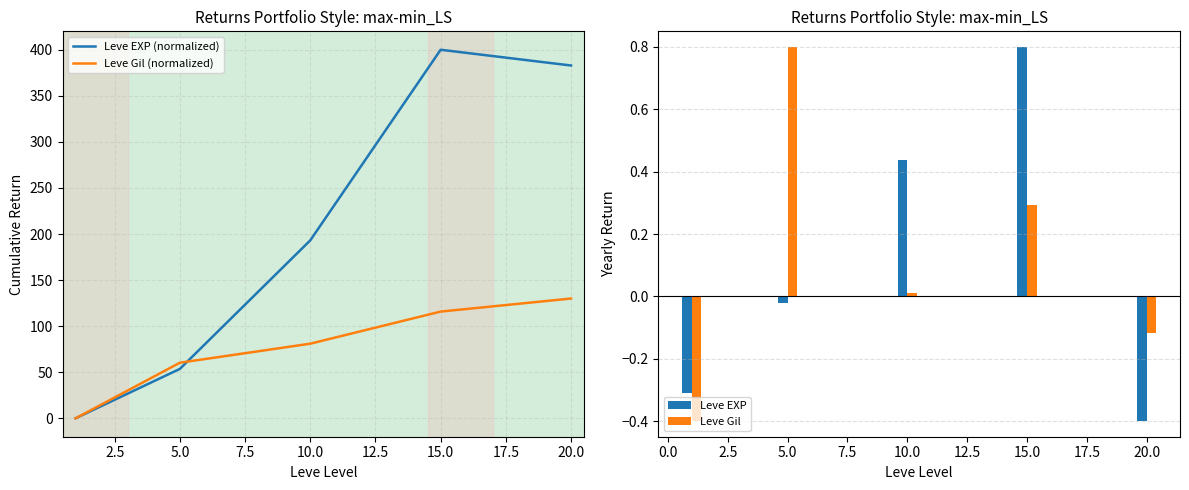

Rank the series by their average value, from lowest to highest.

Leve Gil (normalized), Leve EXP (normalized)